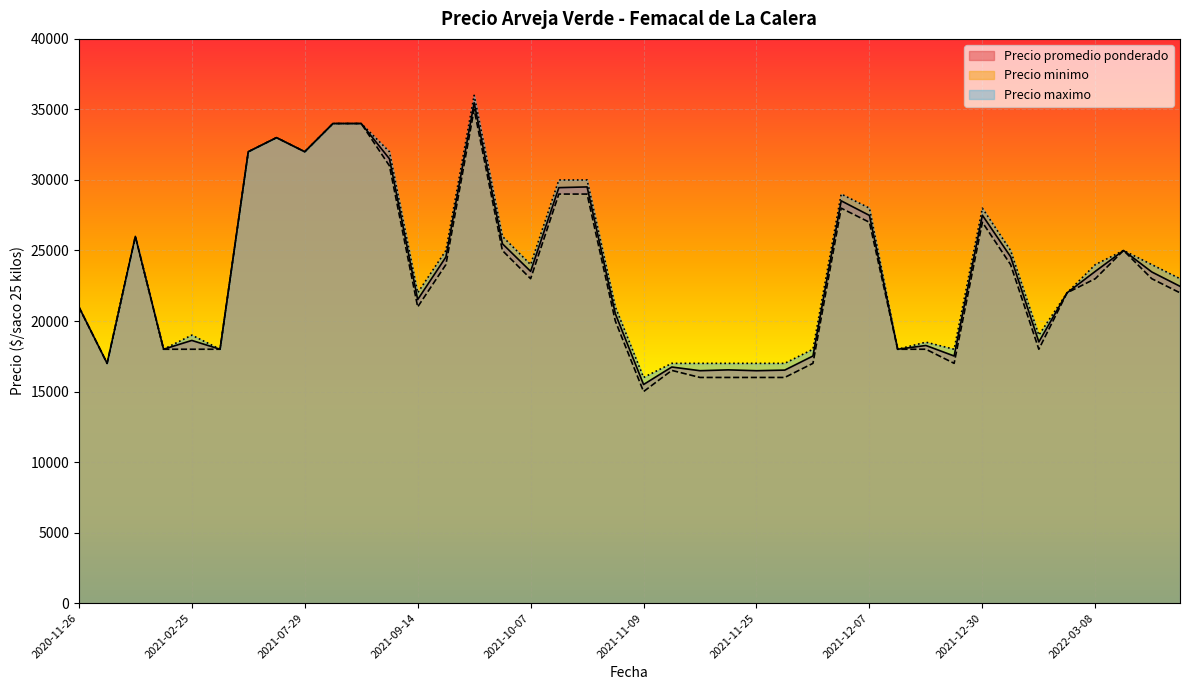

What is the difference between the second highest and second lowest values in the Precio minimo series?

18000